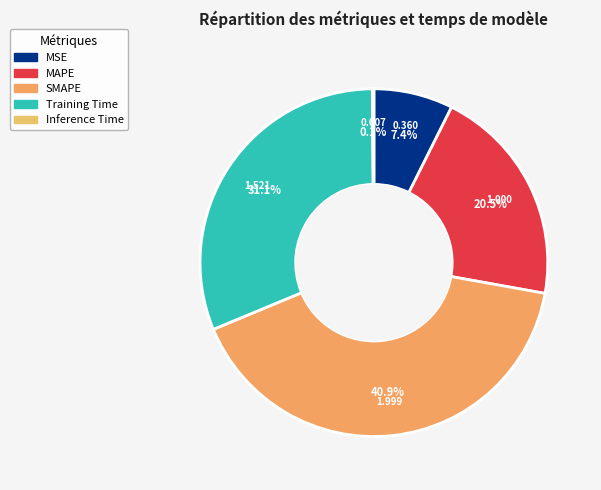

Which category has the smallest portion of the pie?

Inference Time